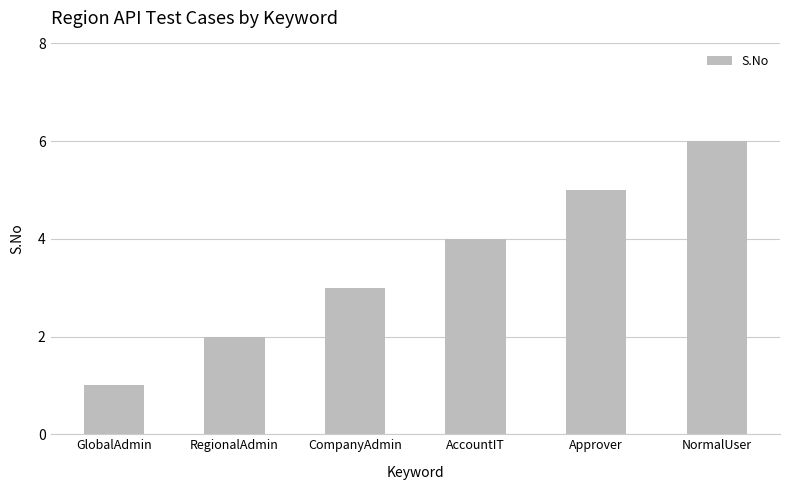

At which label is the value closest to 3?

CompanyAdmin